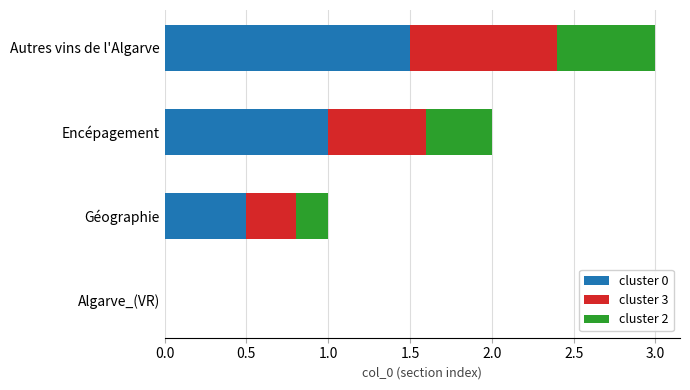

How many data points does each series have?

4